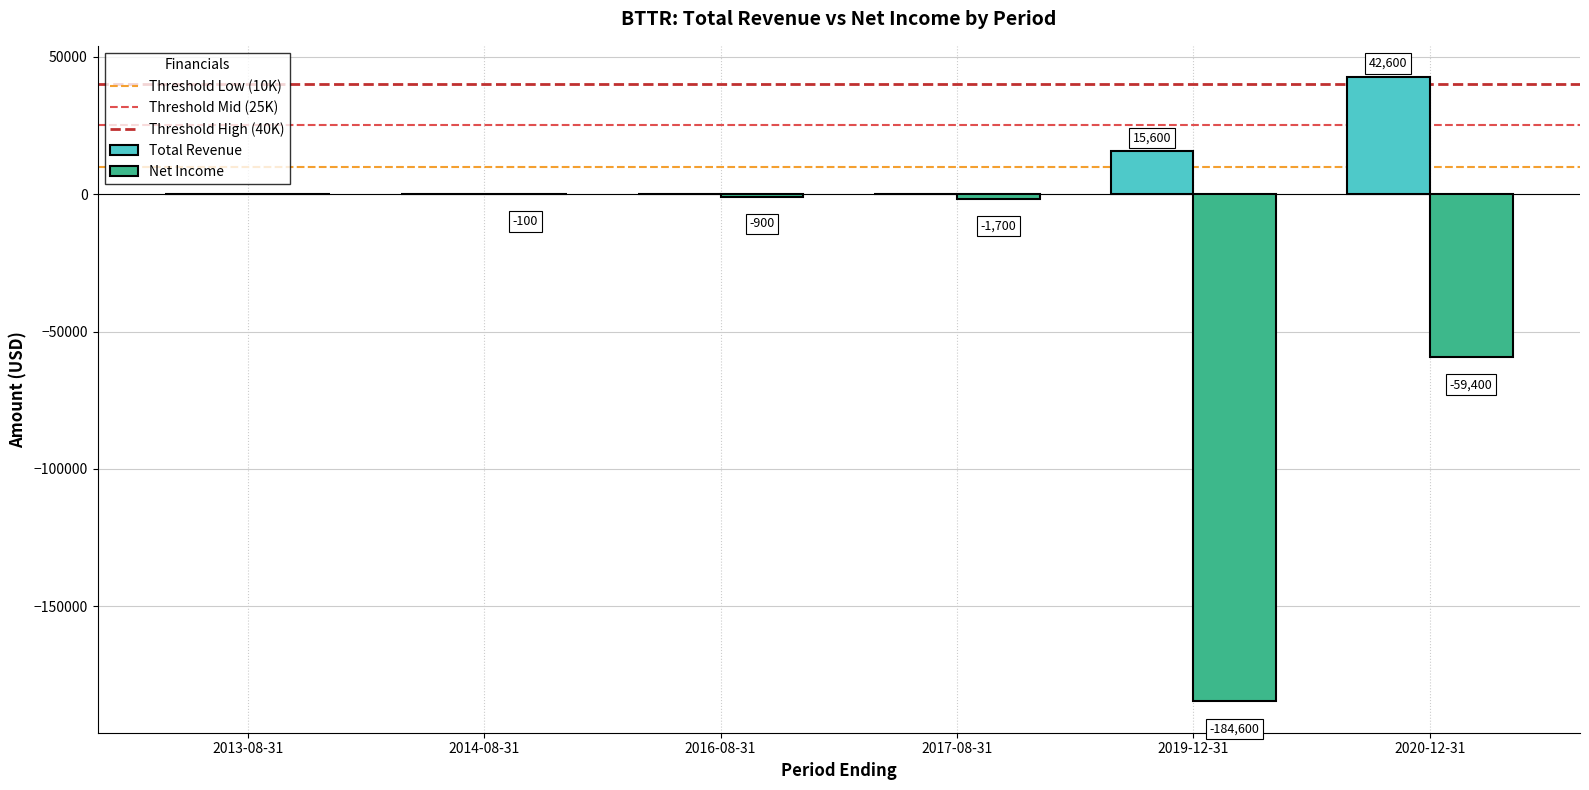

At which label does Total Revenue reach its peak?

2020-12-31